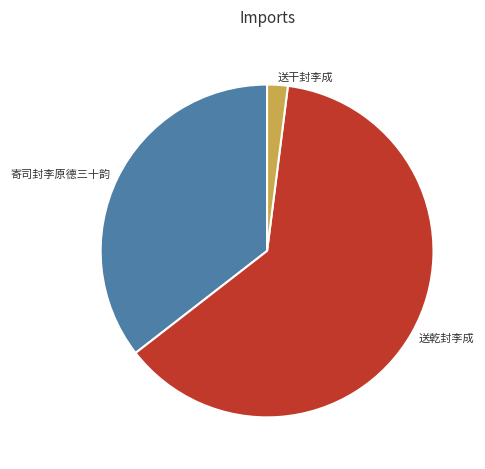

Between 送干封李成 and 寄司封李原德三十韵, which is larger?

寄司封李原德三十韵